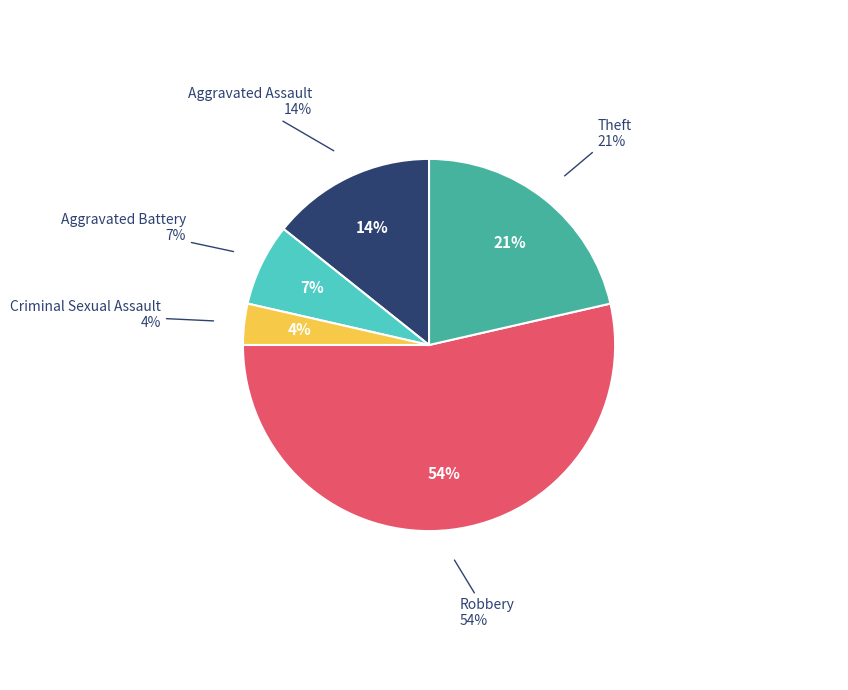

Which slice is the smallest?

Criminal Sexual Assault